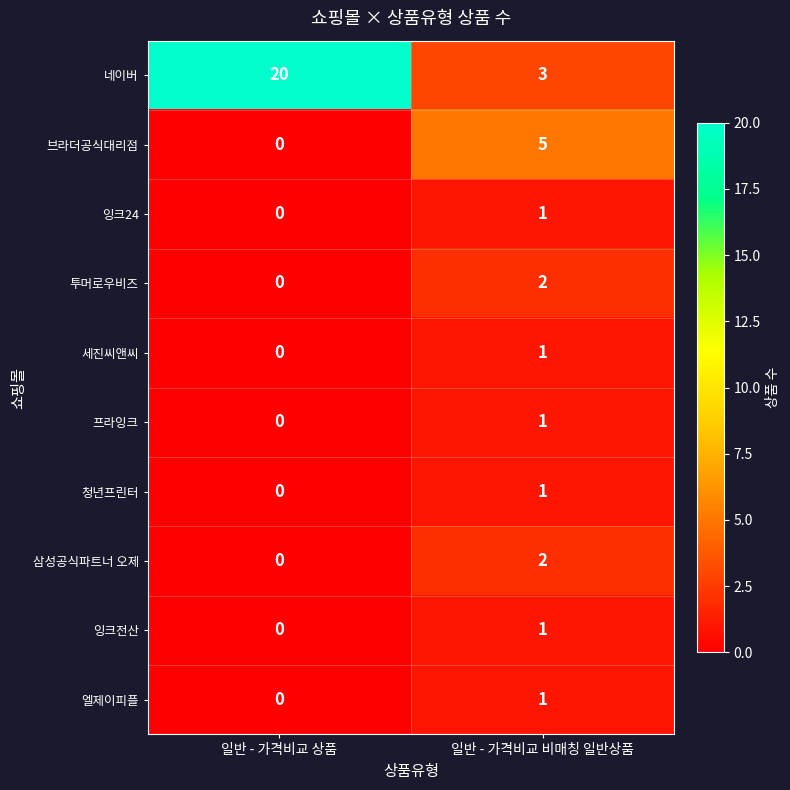

The 브라더공식대리점 series shows 3 at 일반 - 가격비교 상품. True or false?

False